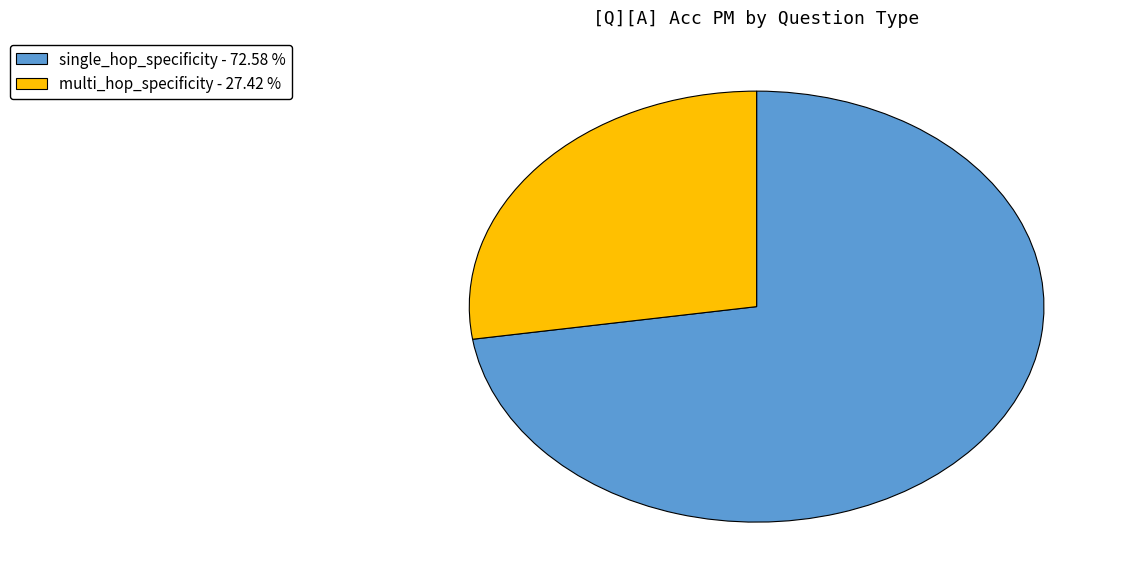

Is there a majority slice in this chart?

Yes